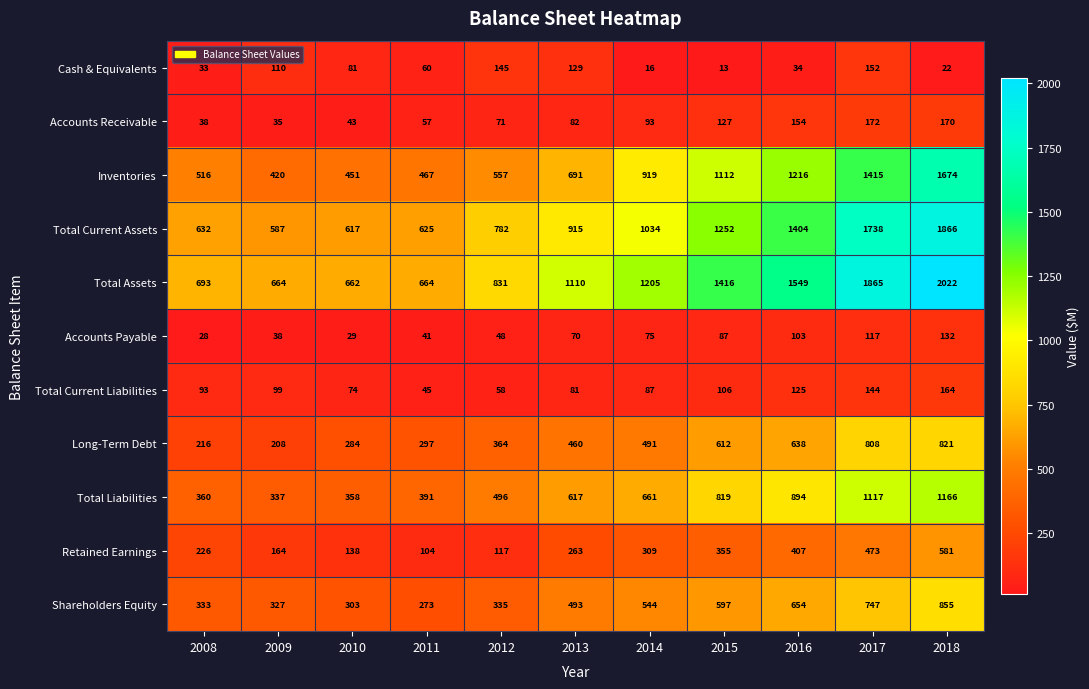

Between 2012 and 2013, which series saw the biggest shift?

Total Assets